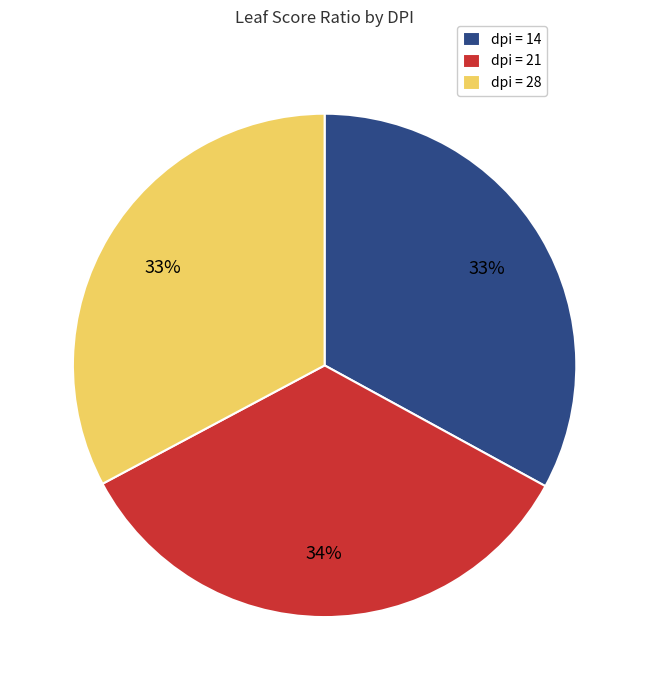

Is there a majority slice in this chart?

No